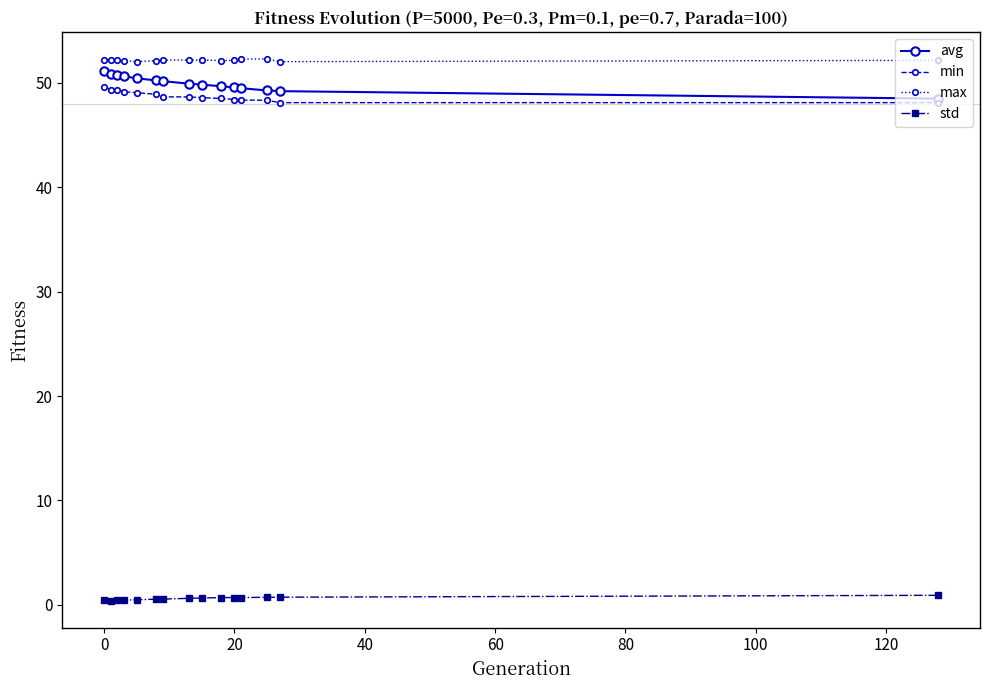

What is the greatest value displayed?

52.3